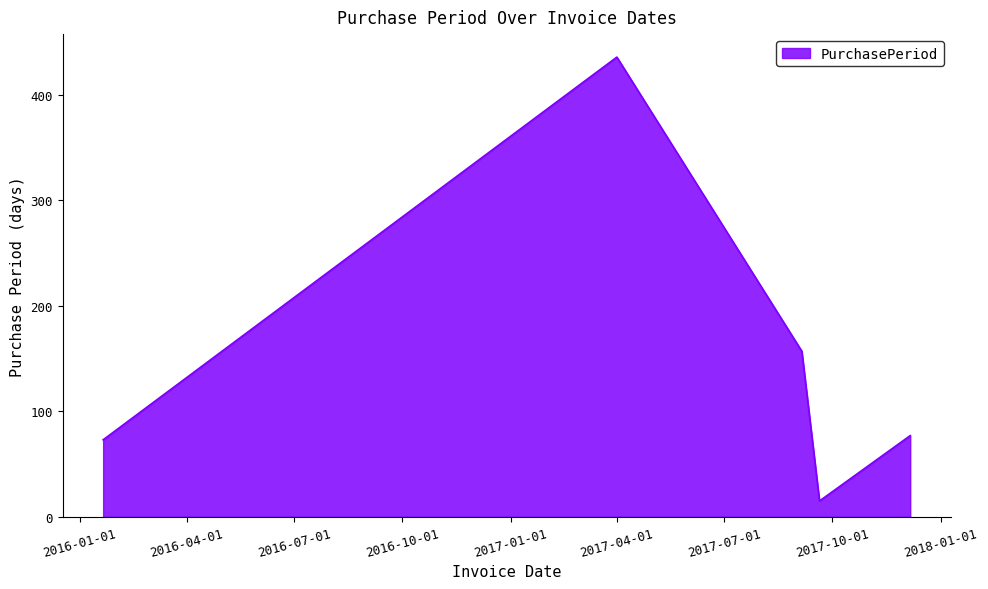

True or false: the data has more than 1 interior local peaks.

False